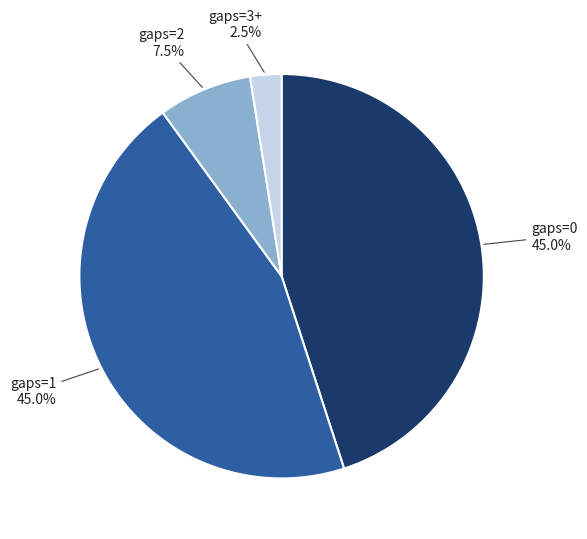

Approximately how many times larger is the value at gaps=0 compared to gaps=2?

6.0